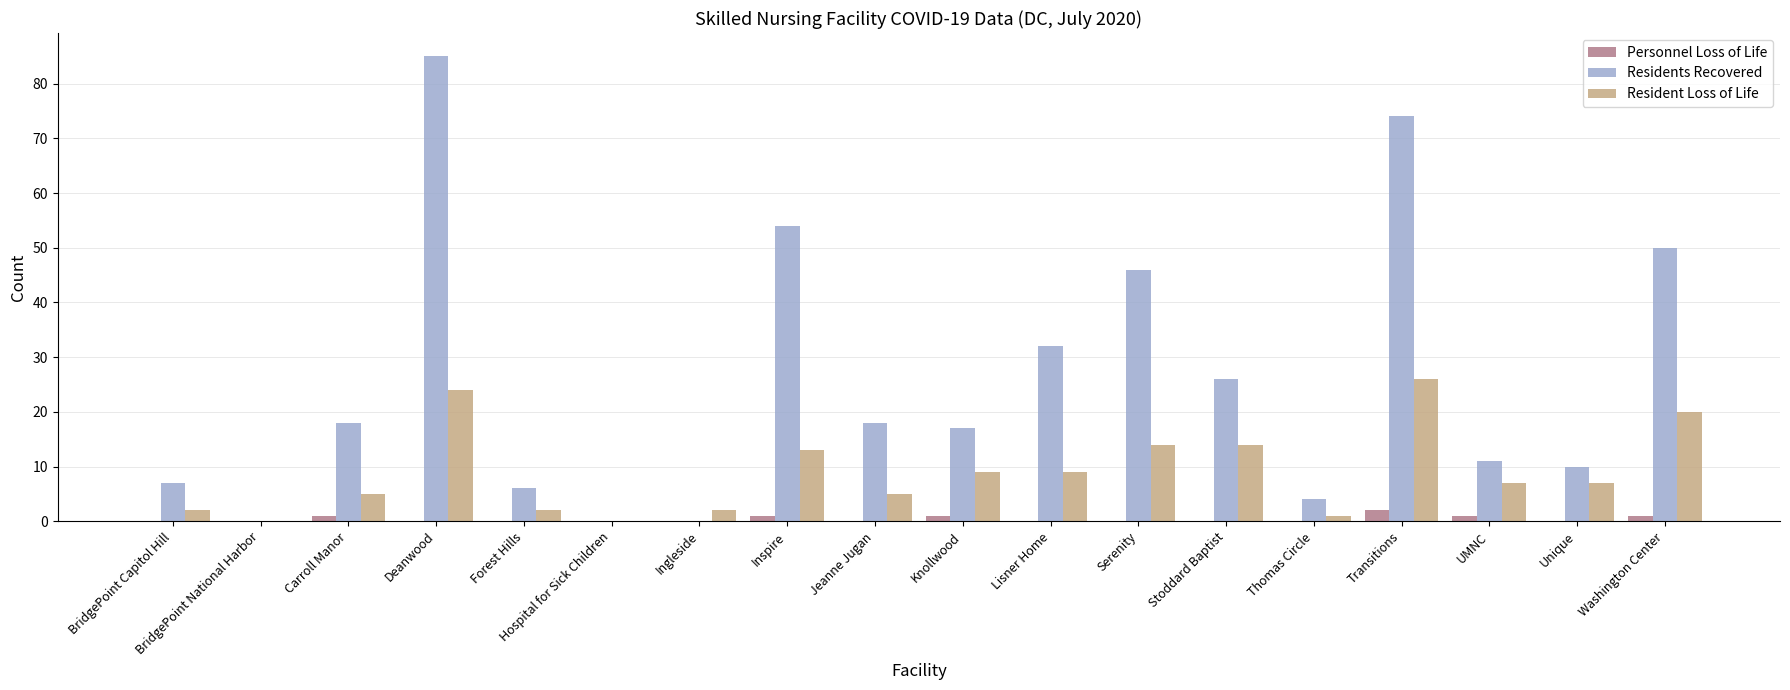

The Residents Recovered series shows 74 at Transitions. True or false?

True